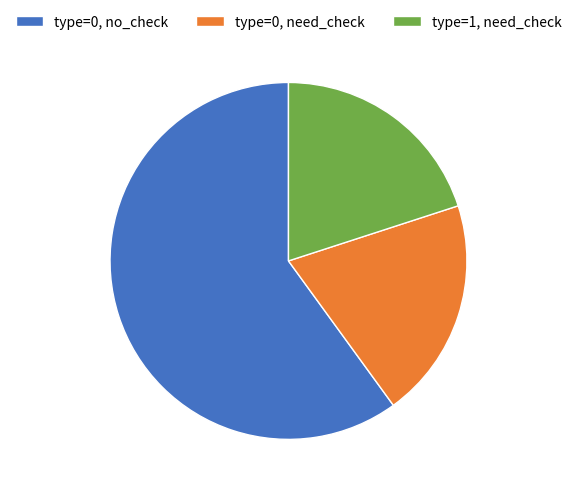

Count the number of slices in the pie.

3